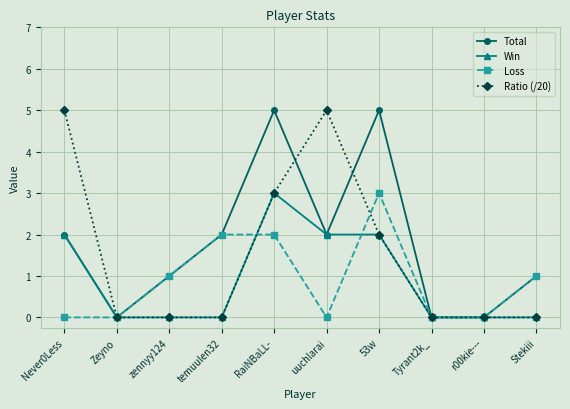

Count the number of data series in this chart.

4